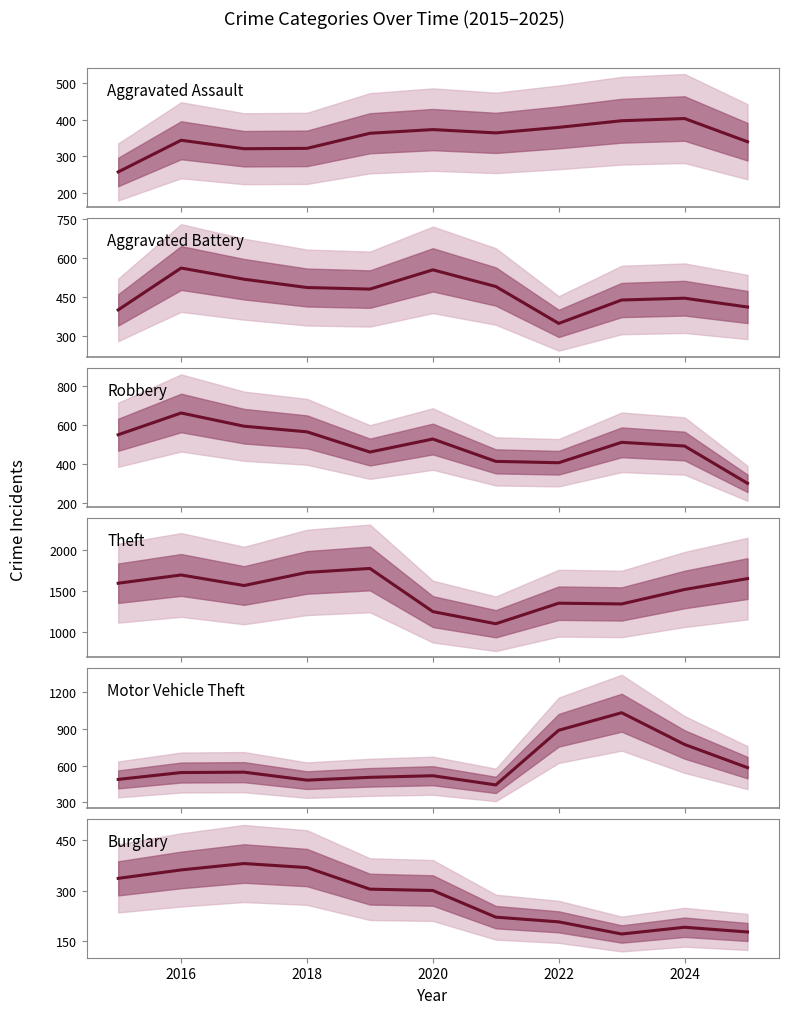

Where is the first local maximum for Theft?

2016